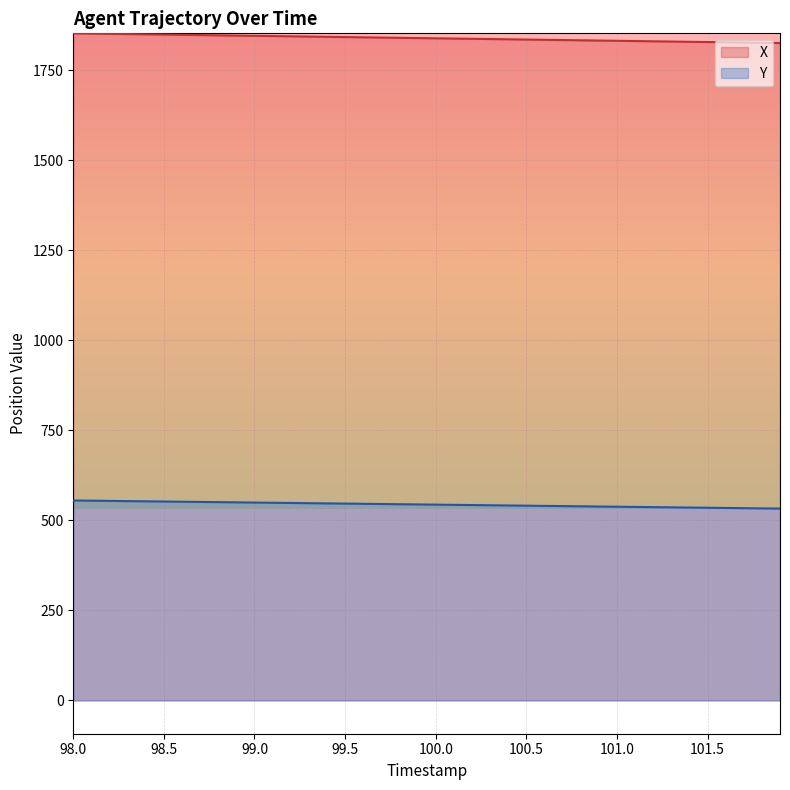

What position from the left is 98.0?

1